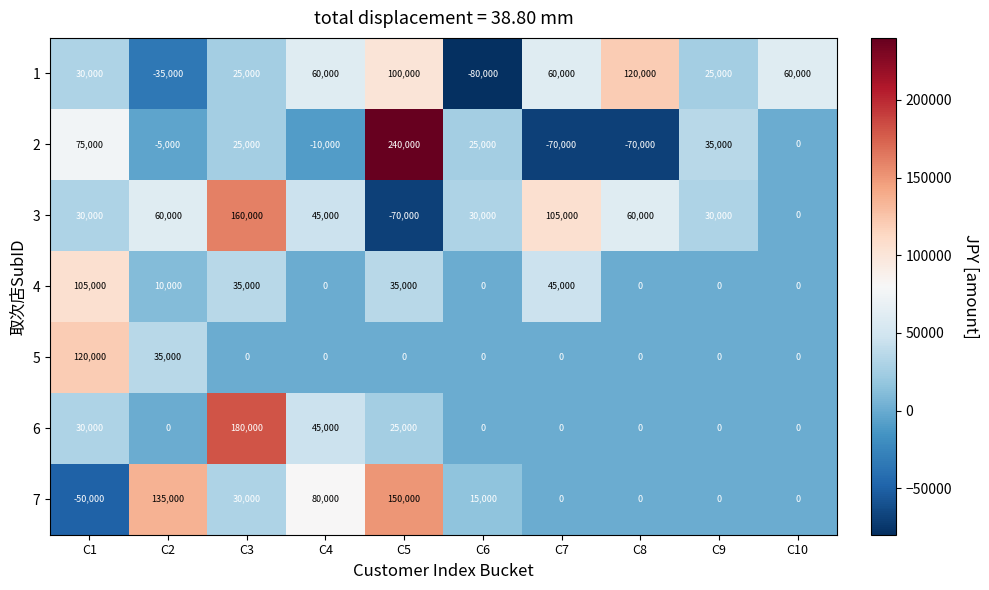

What is the spread (max minus min) of values at C9?

35000